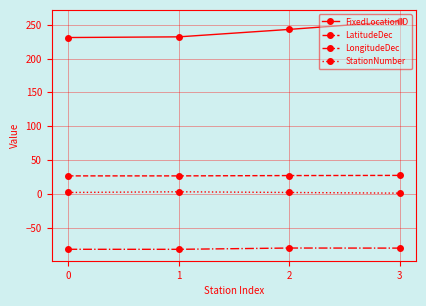

The value of StationNumber at 1 is 3.0. True or false?

True